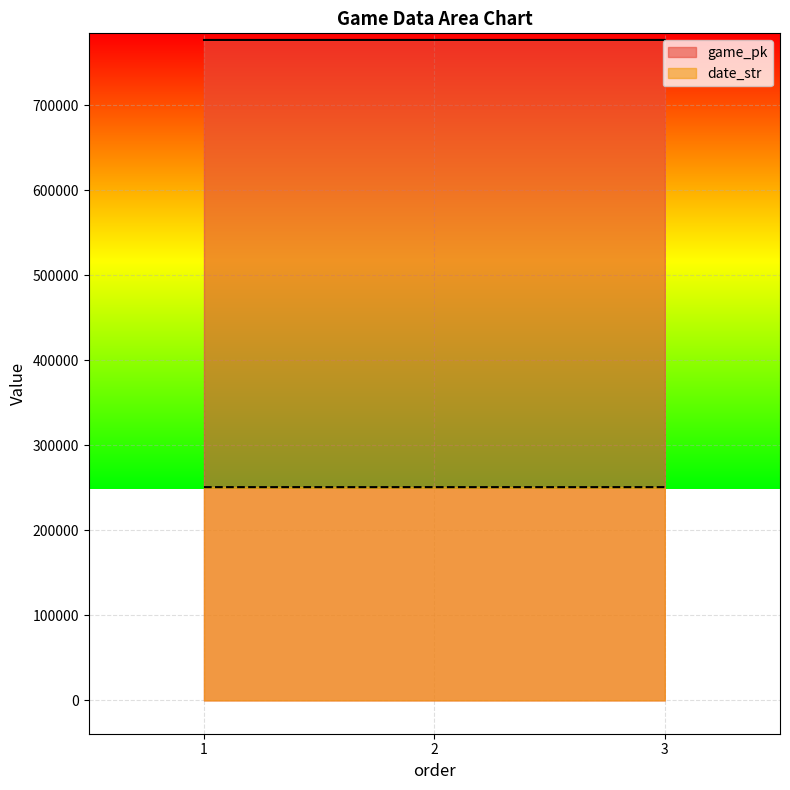

Is it true that date_str equals 97521 at 2?

False